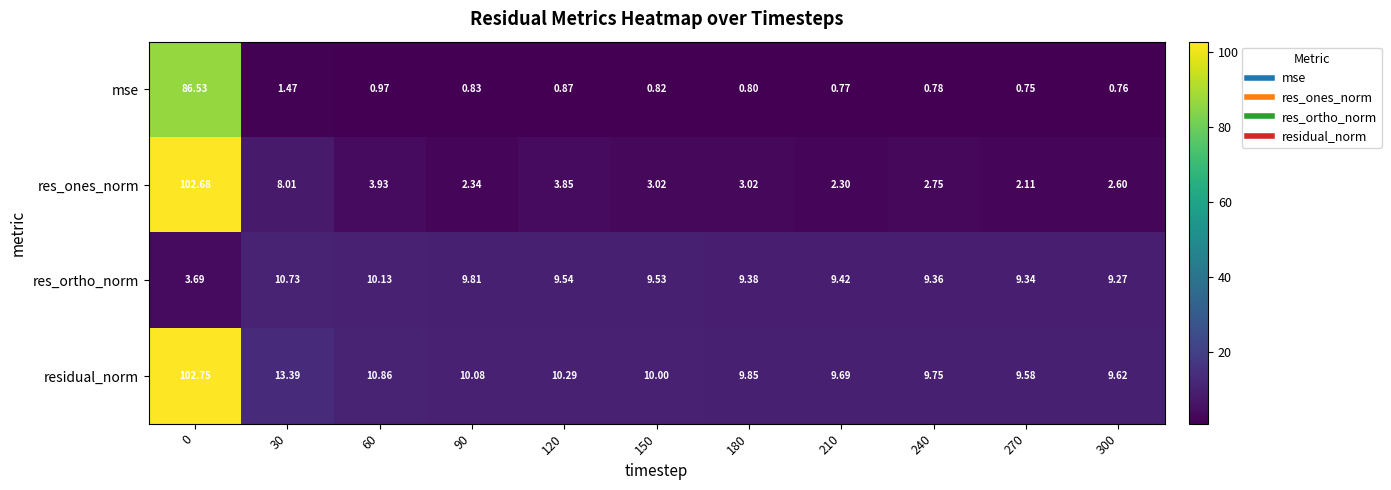

Which series has the widest spread of values?

res_ones_norm